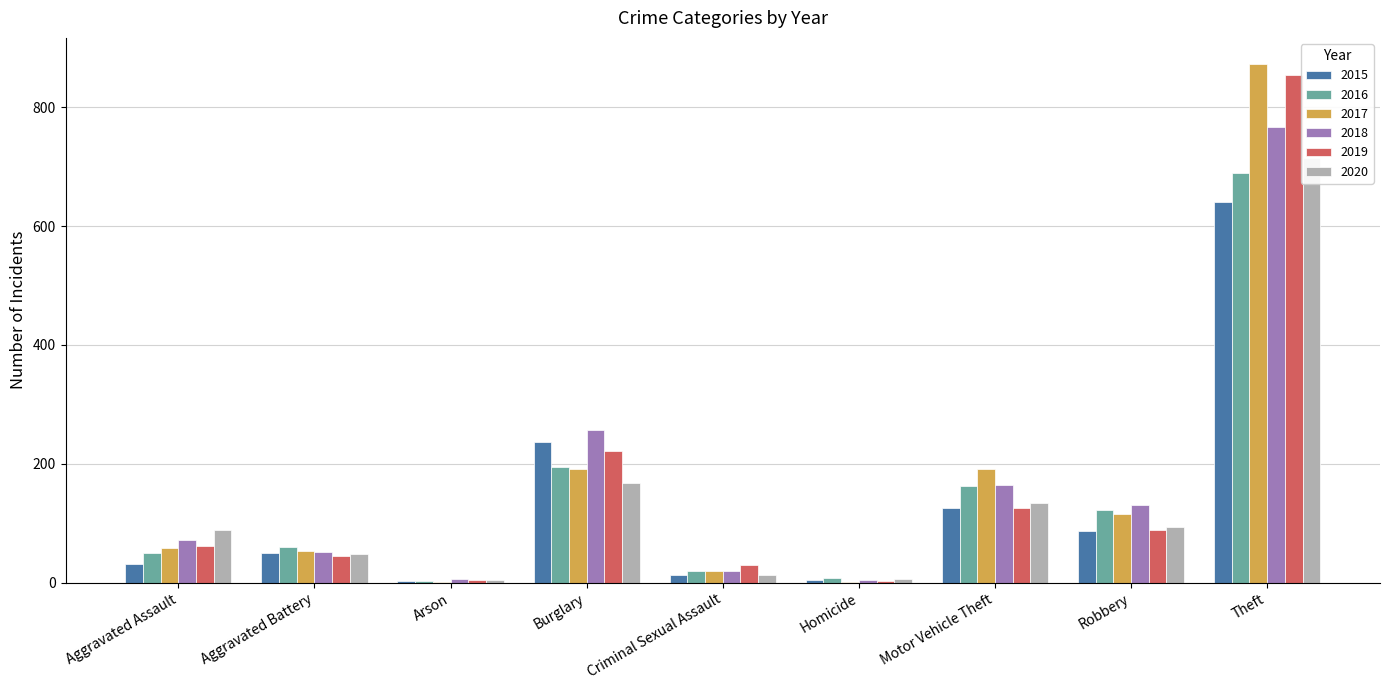

What is the sum of the 2015 values at Robbery and Aggravated Battery?

137